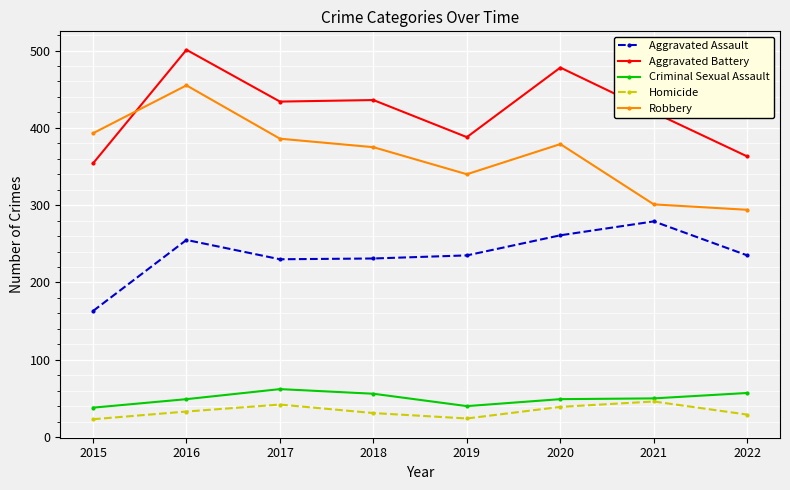

In Criminal Sexual Assault, how many points are higher than both neighbors (excluding endpoints)?

1